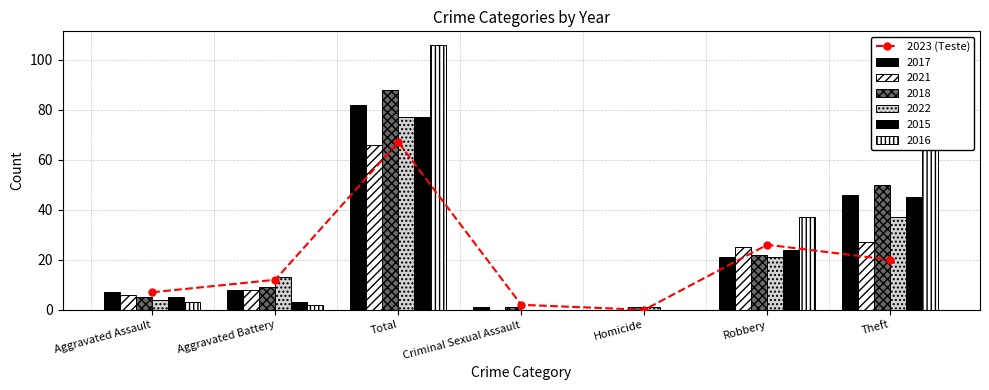

Approximately how many times larger is the value at Total compared to Theft?

3.4